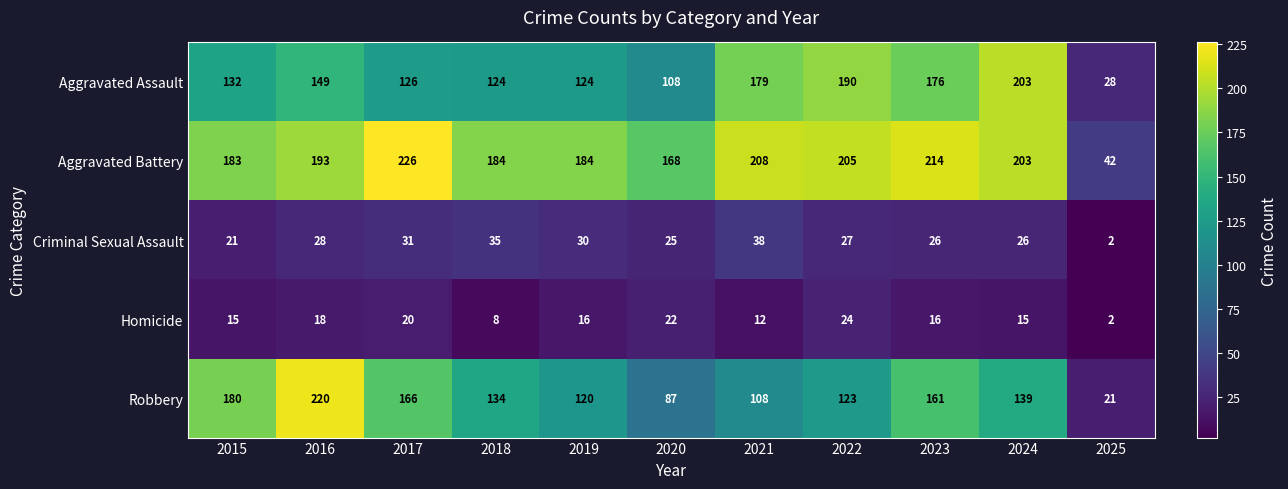

The Homicide series shows 2 at 2025. True or false?

True